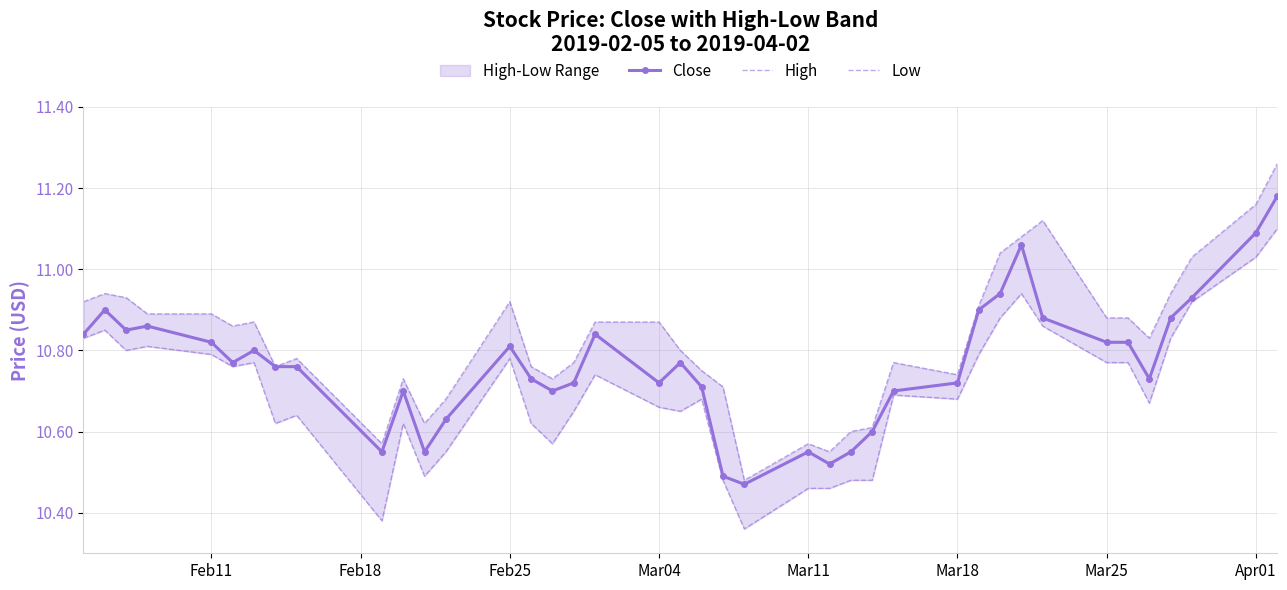

The value of Close at Apr01 is 4.5. True or false?

False